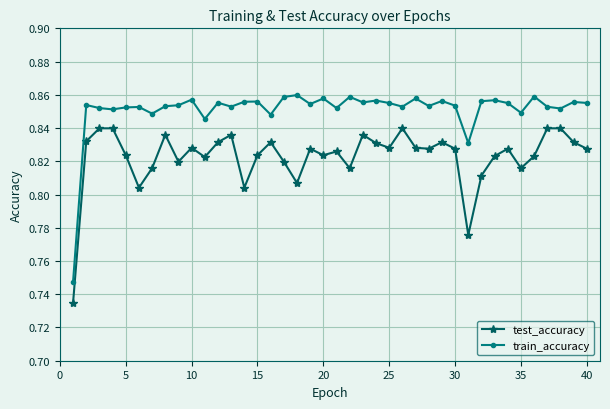

True or false: train_accuracy has more than 0 interior local peaks.

True